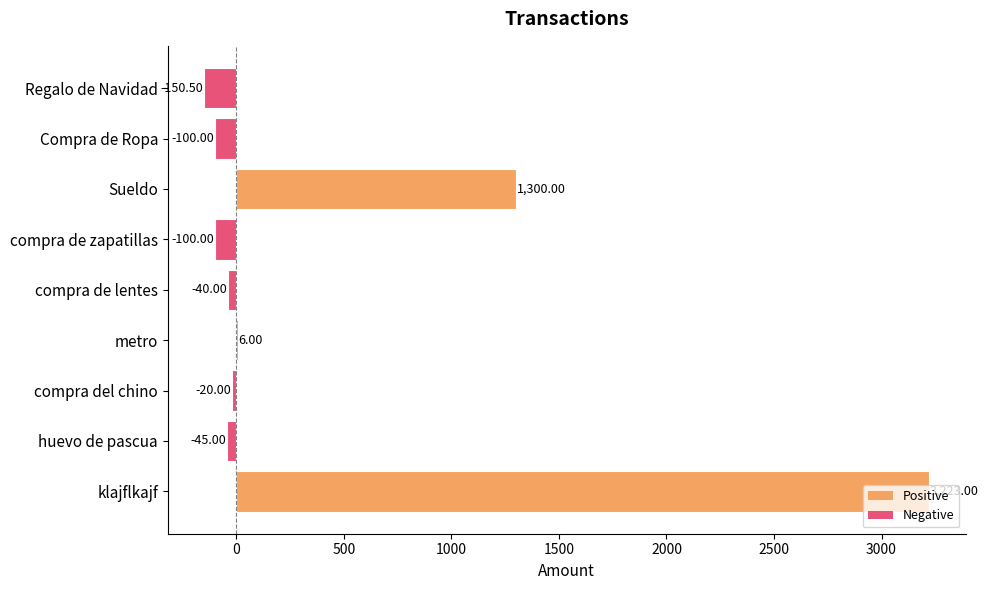

What is the sum of the values at compra de zapatillas and metro?

-94.0